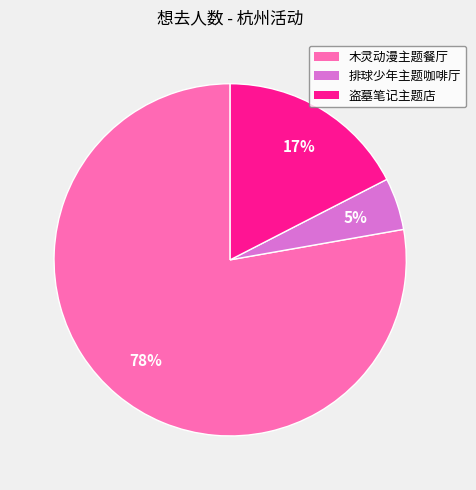

Does any single category account for the majority?

Yes